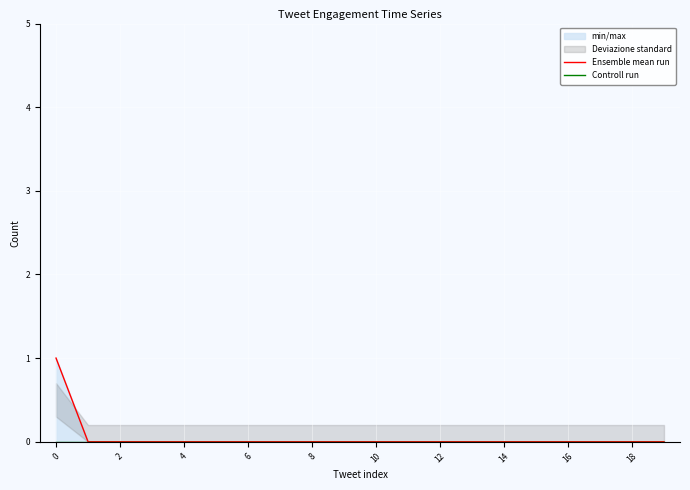

What is the label of the 3rd point from the right?

17